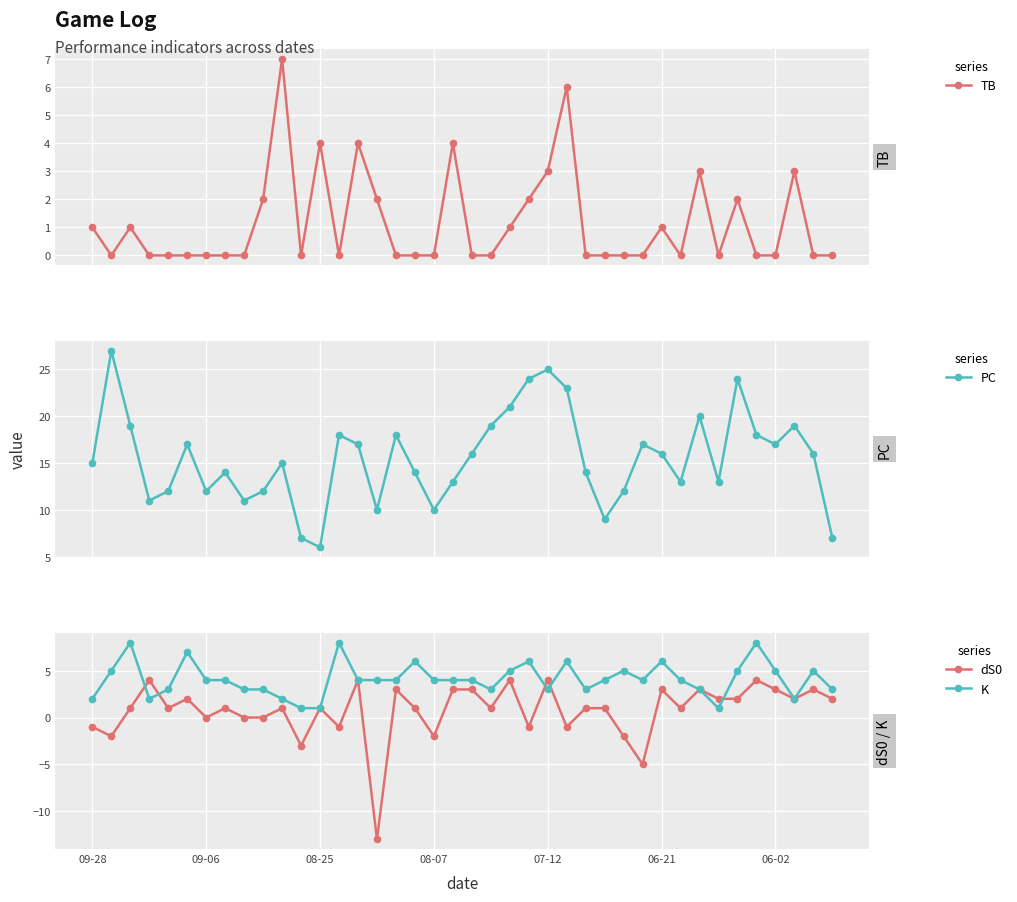

Which series has the largest total across all categories?

PC